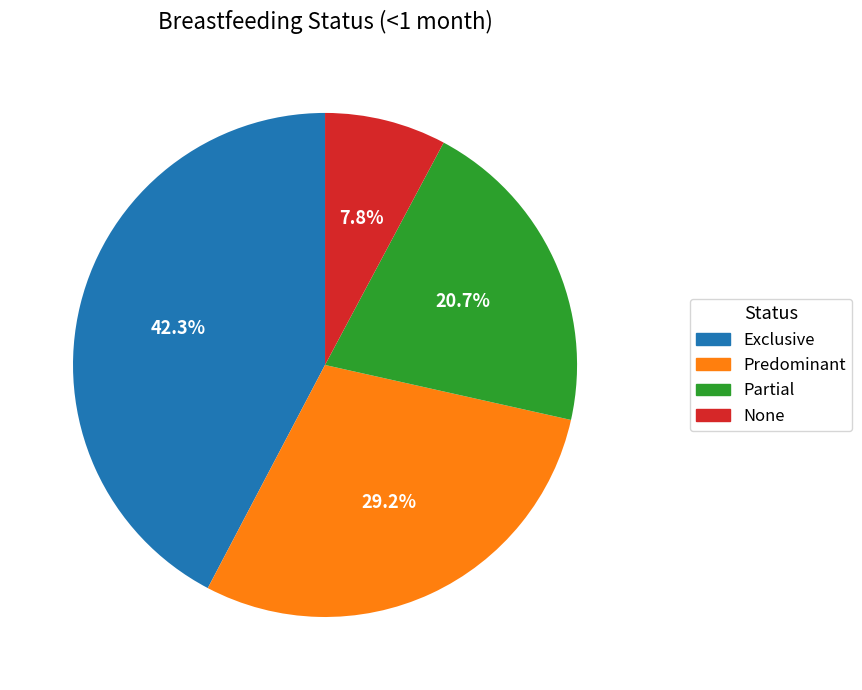

Is the sum of Partial and None greater than half?

No